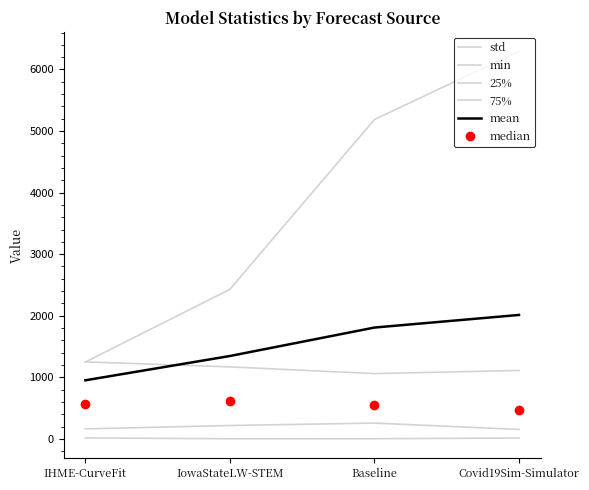

True or false: std has more than 1 interior local peaks.

False